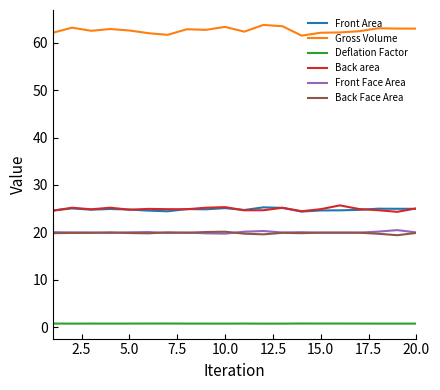

What is the lowest value of the Back area series?

24.3